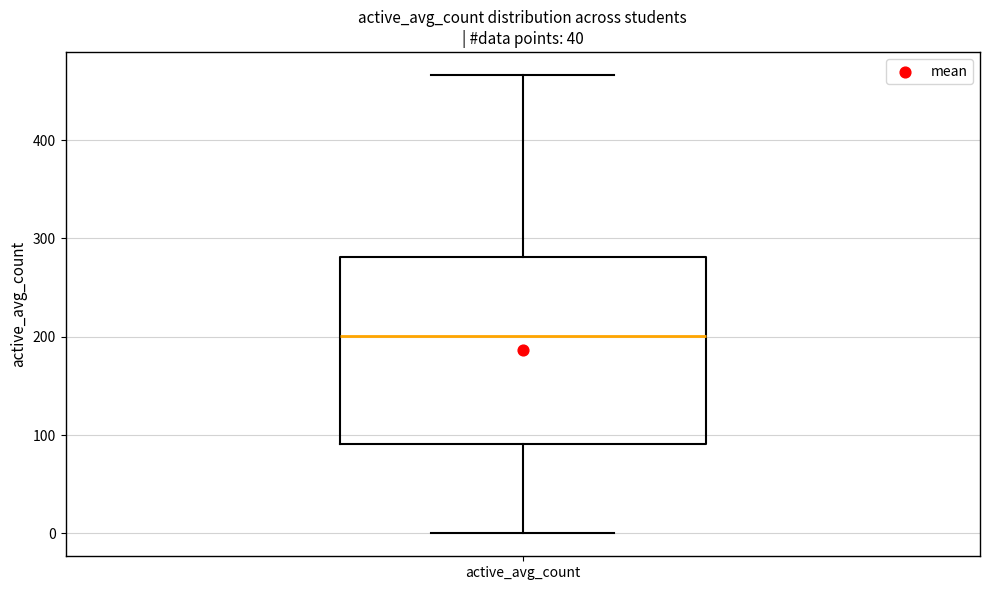

Read this box plot against the y-axis: the position of the median line, the range covered by the box, and the ends of both whiskers. The values are not printed on the chart, so give them approximately, as read against the axis.

median 200, box 90 to 280, whiskers 0 to 470